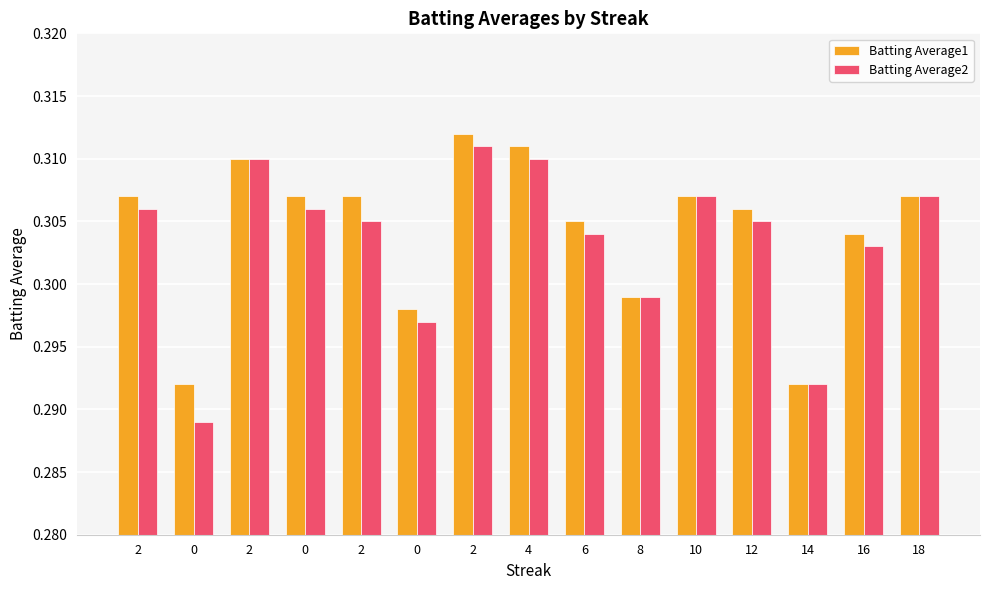

Which series has the largest total across all categories?

Batting Average1